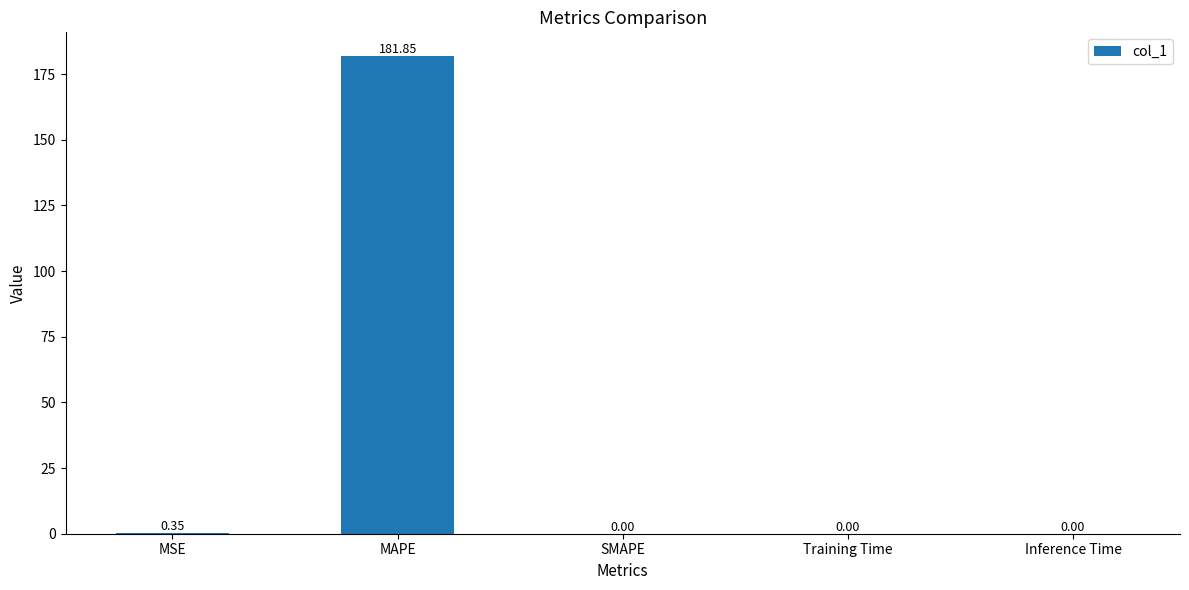

What is the maximum value shown in the chart?

181.9